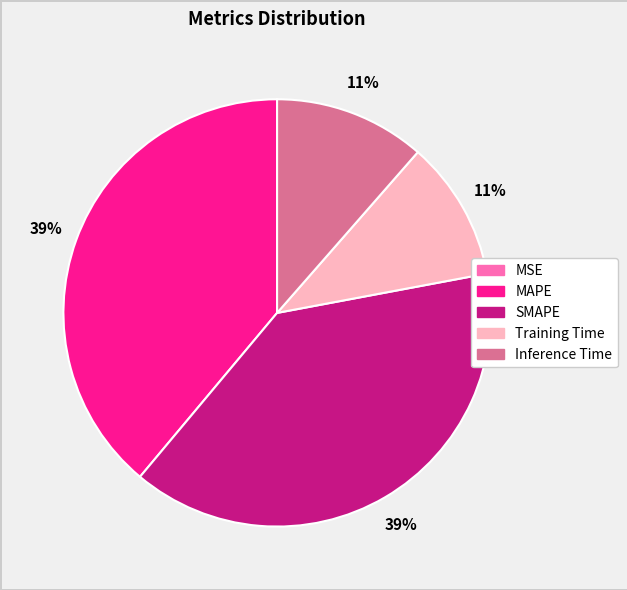

Does MAPE account for over 50% of the chart?

No